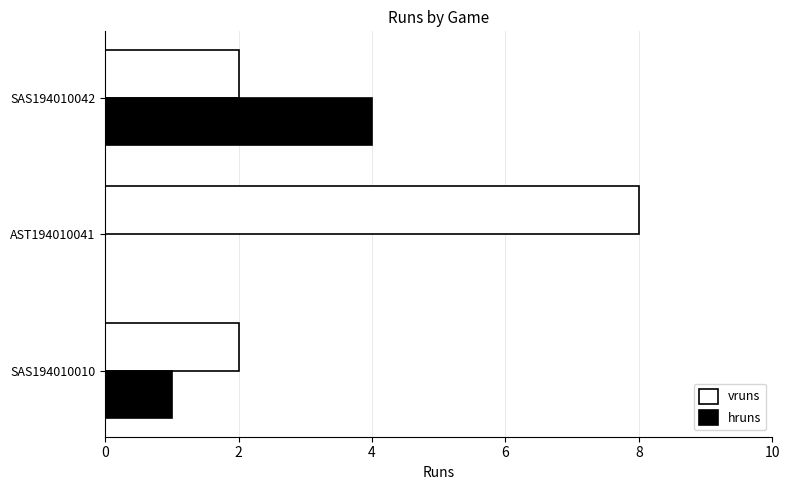

What is the sum of the vruns values at SAS194010042 and AST194010041?

10